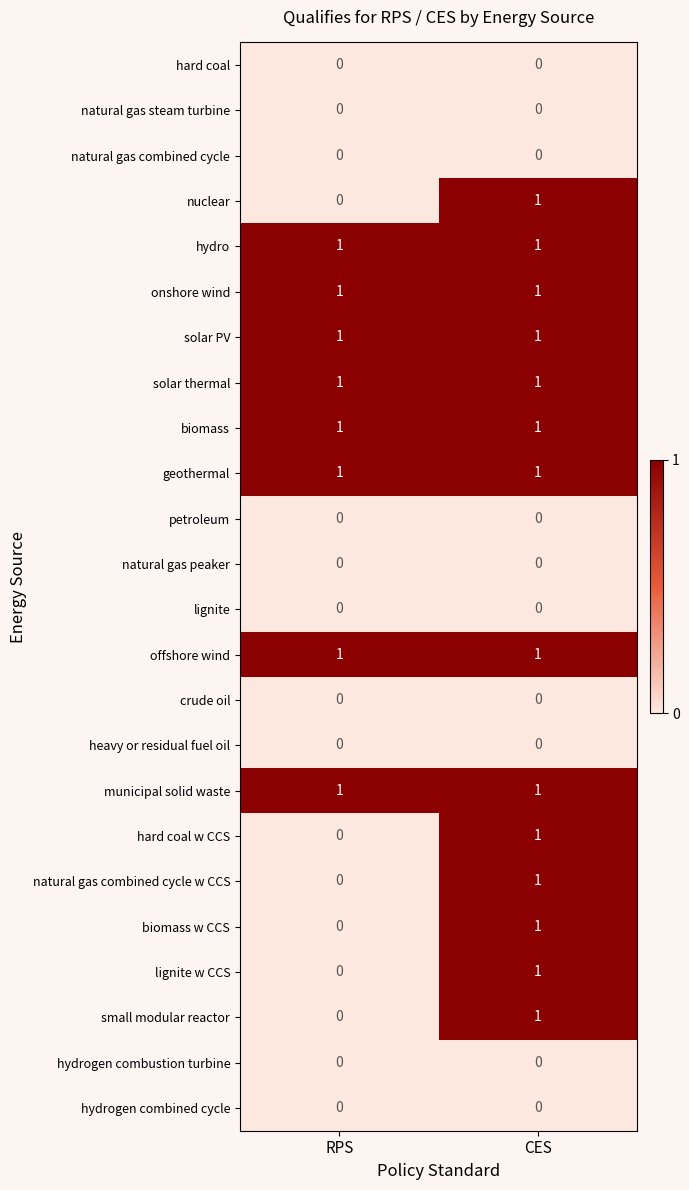

Where is natural gas combined cycle w CCS nearest to the value 0?

RPS